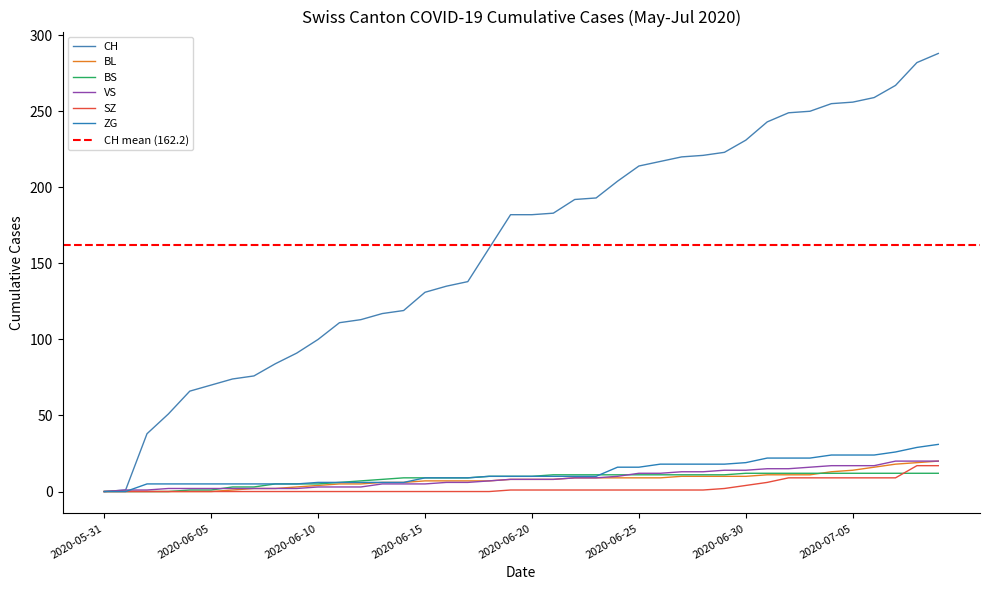

True or false: ZG and BS cross at least once.

True